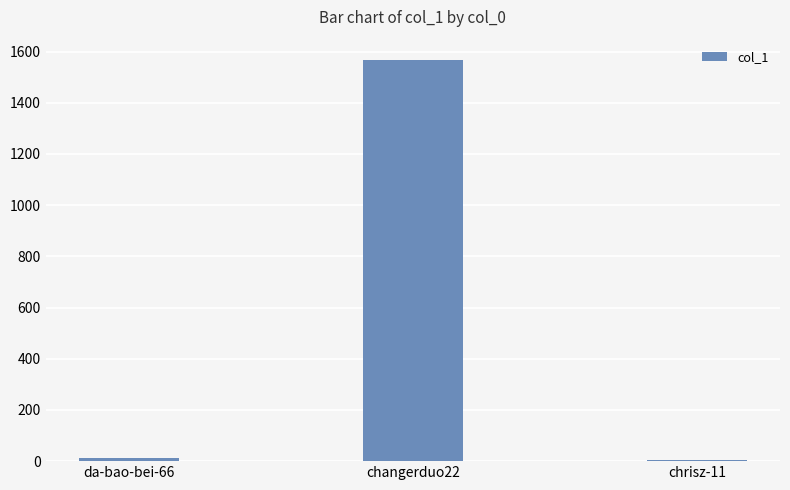

What is the sum of all values?

1585